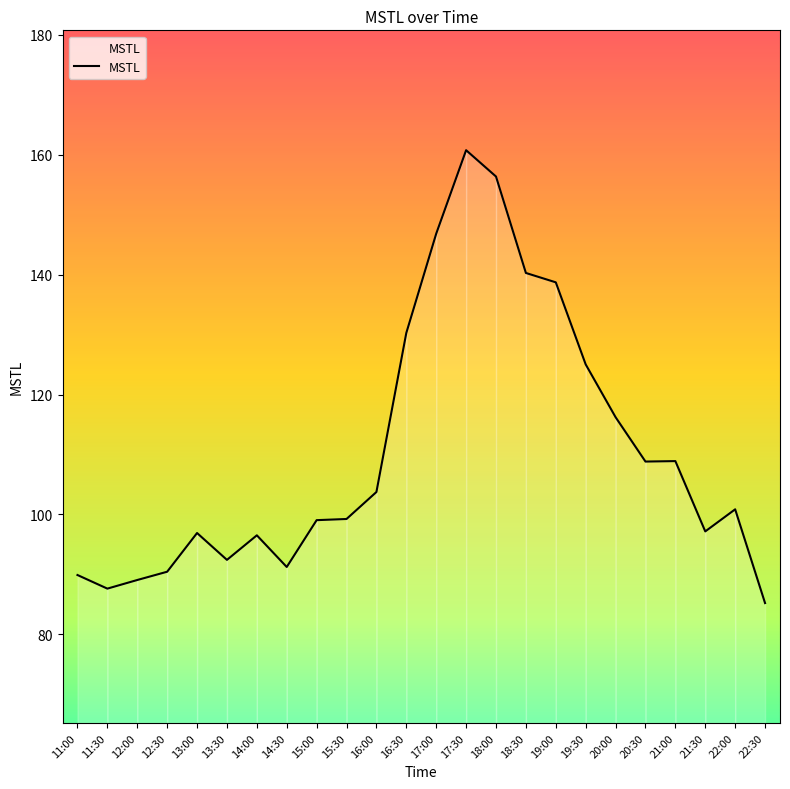

What position from the right is 13:30?

19